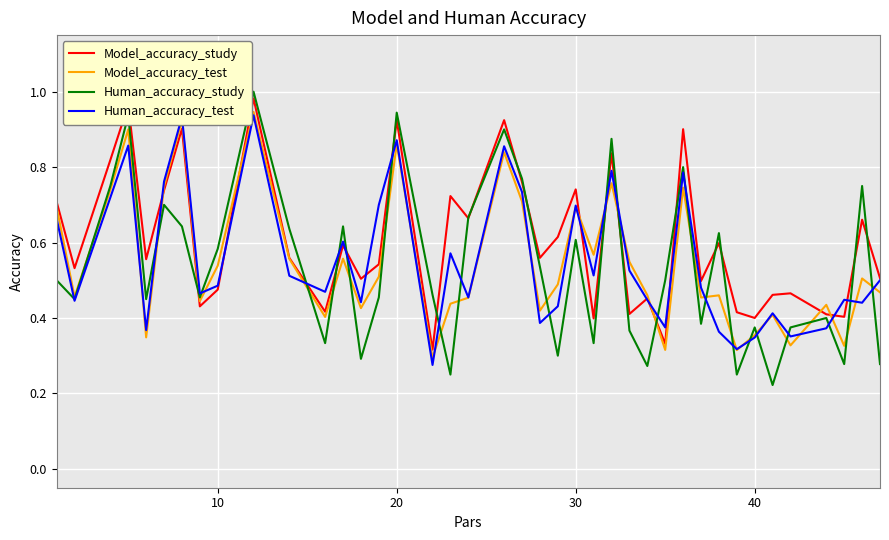

Which series has the widest spread of values?

Human_accuracy_study